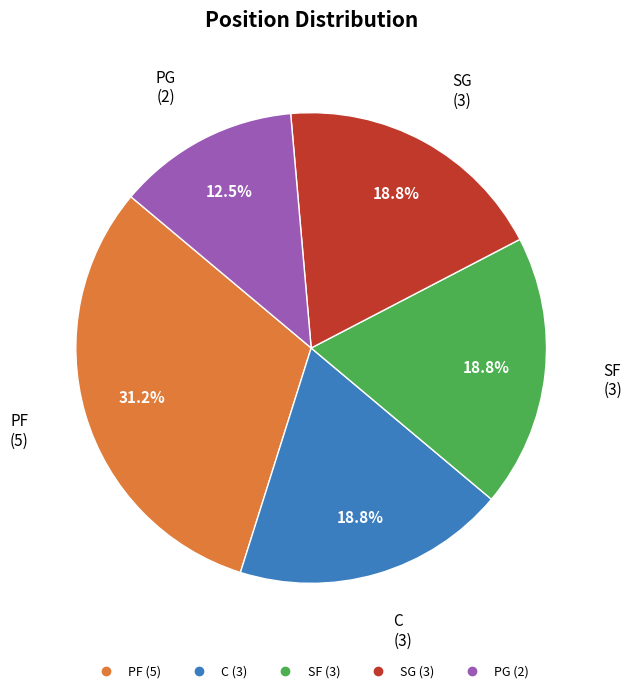

Which has a higher value, PG or C?

C